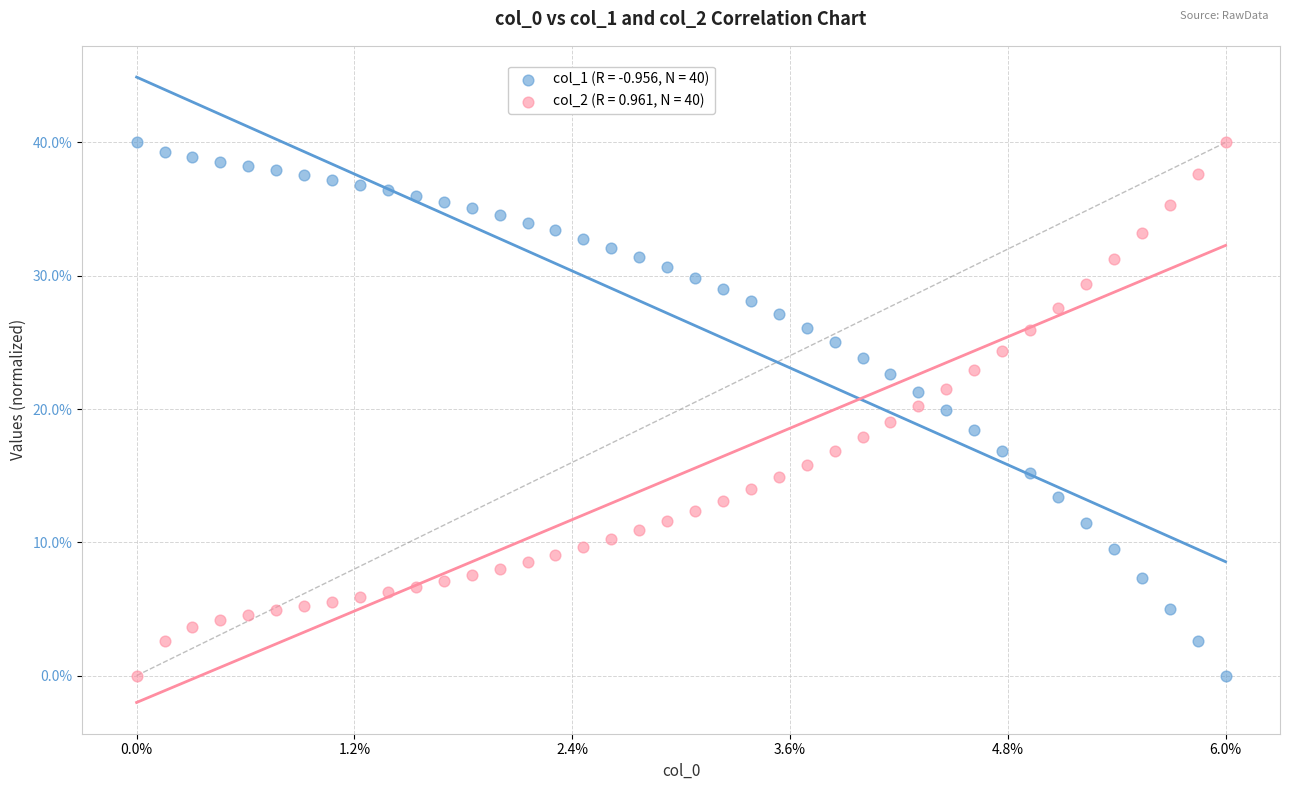

Across all data points, what is the range of Y values (max minus min)?

40.0